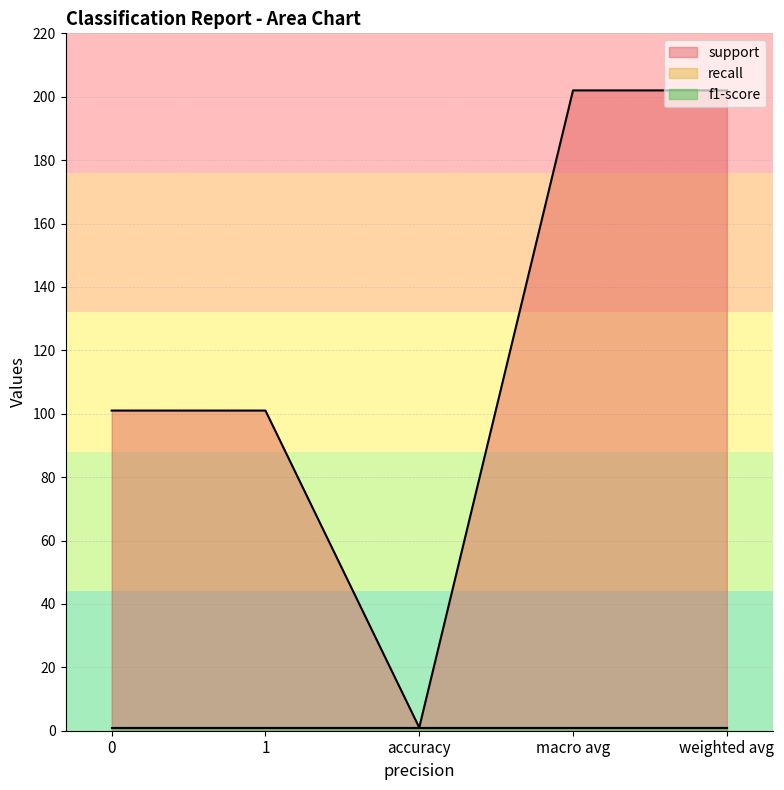

What position from the right is 1?

4